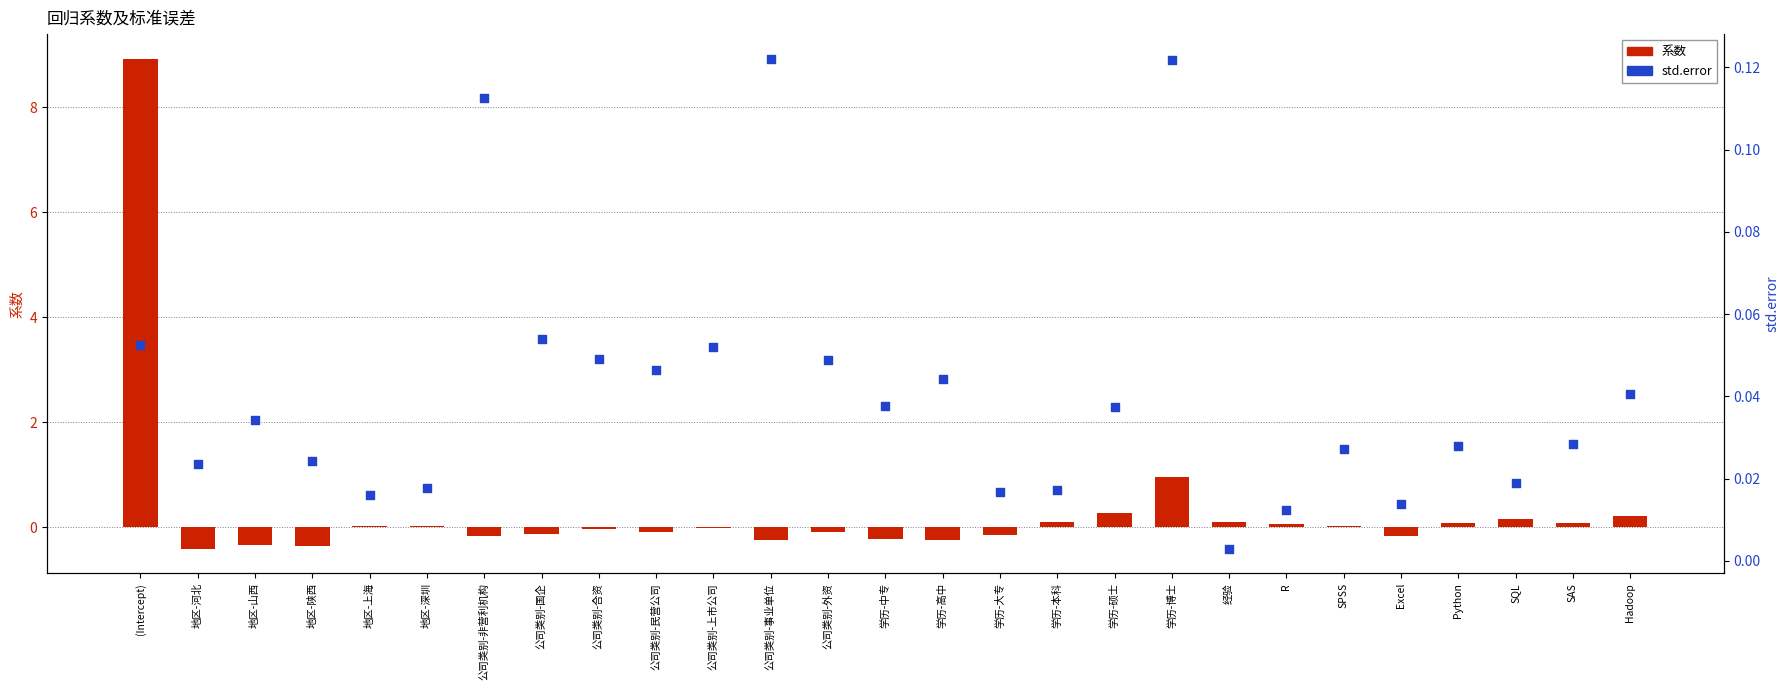

At how many categories does at least one series exceed 4?

1